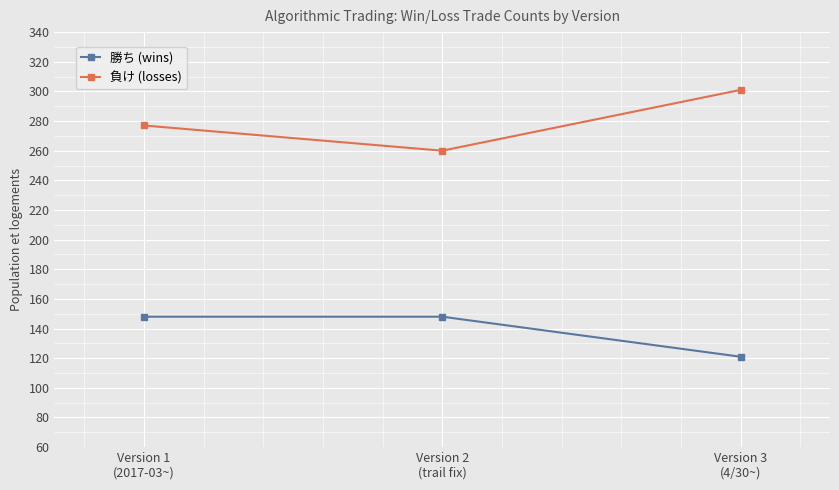

List the series in order of their peak value, highest first.

負け (losses), 勝ち (wins)